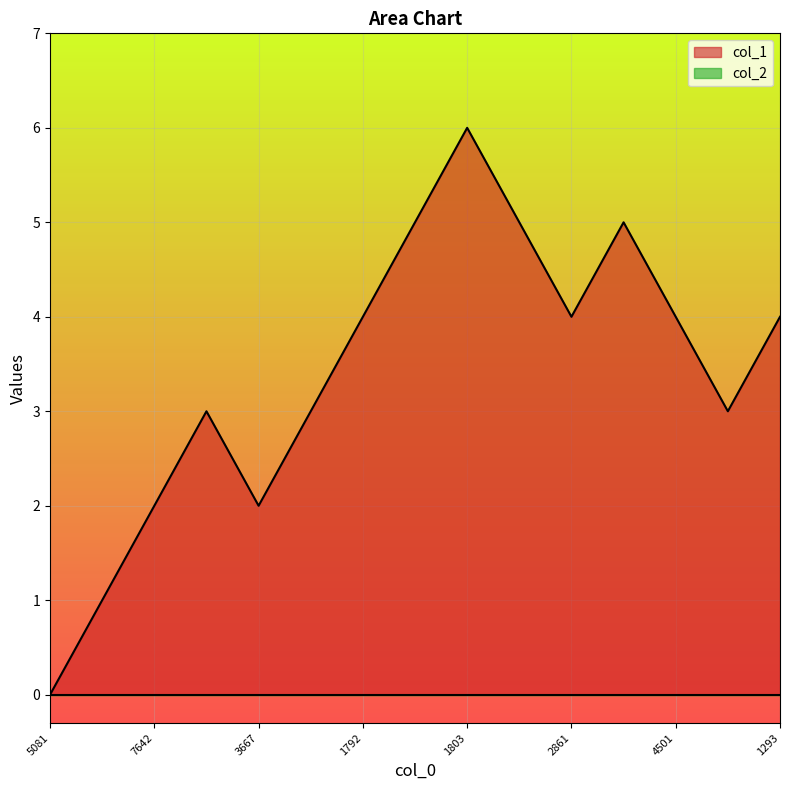

At which category is the sum across all series the highest?

1803